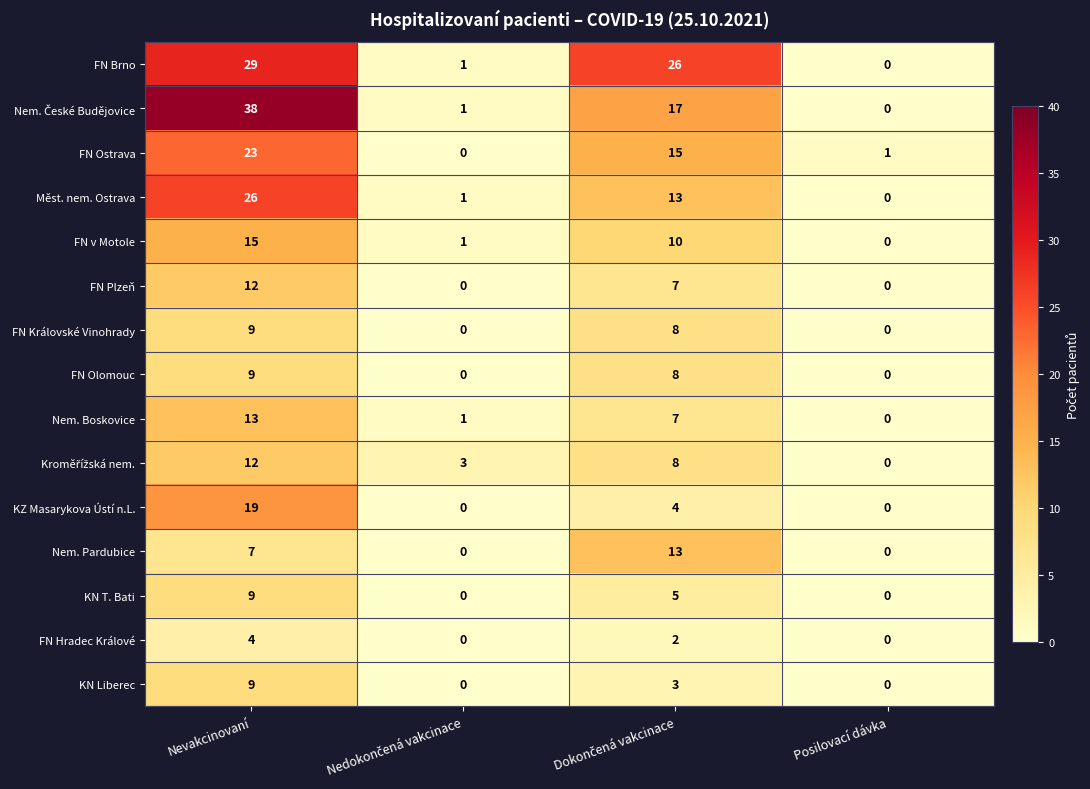

Is it true that Nem. Pardubice equals 4 at Nevakcinovaní?

False